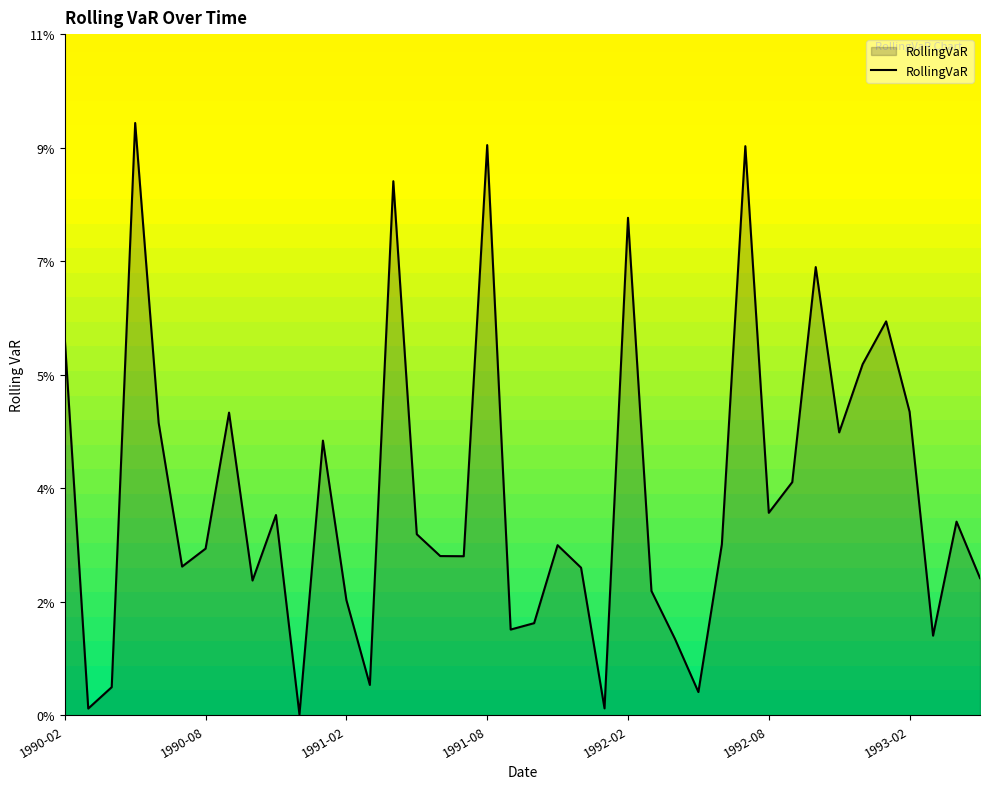

Does the chart display data point markers on the line(s)?

No